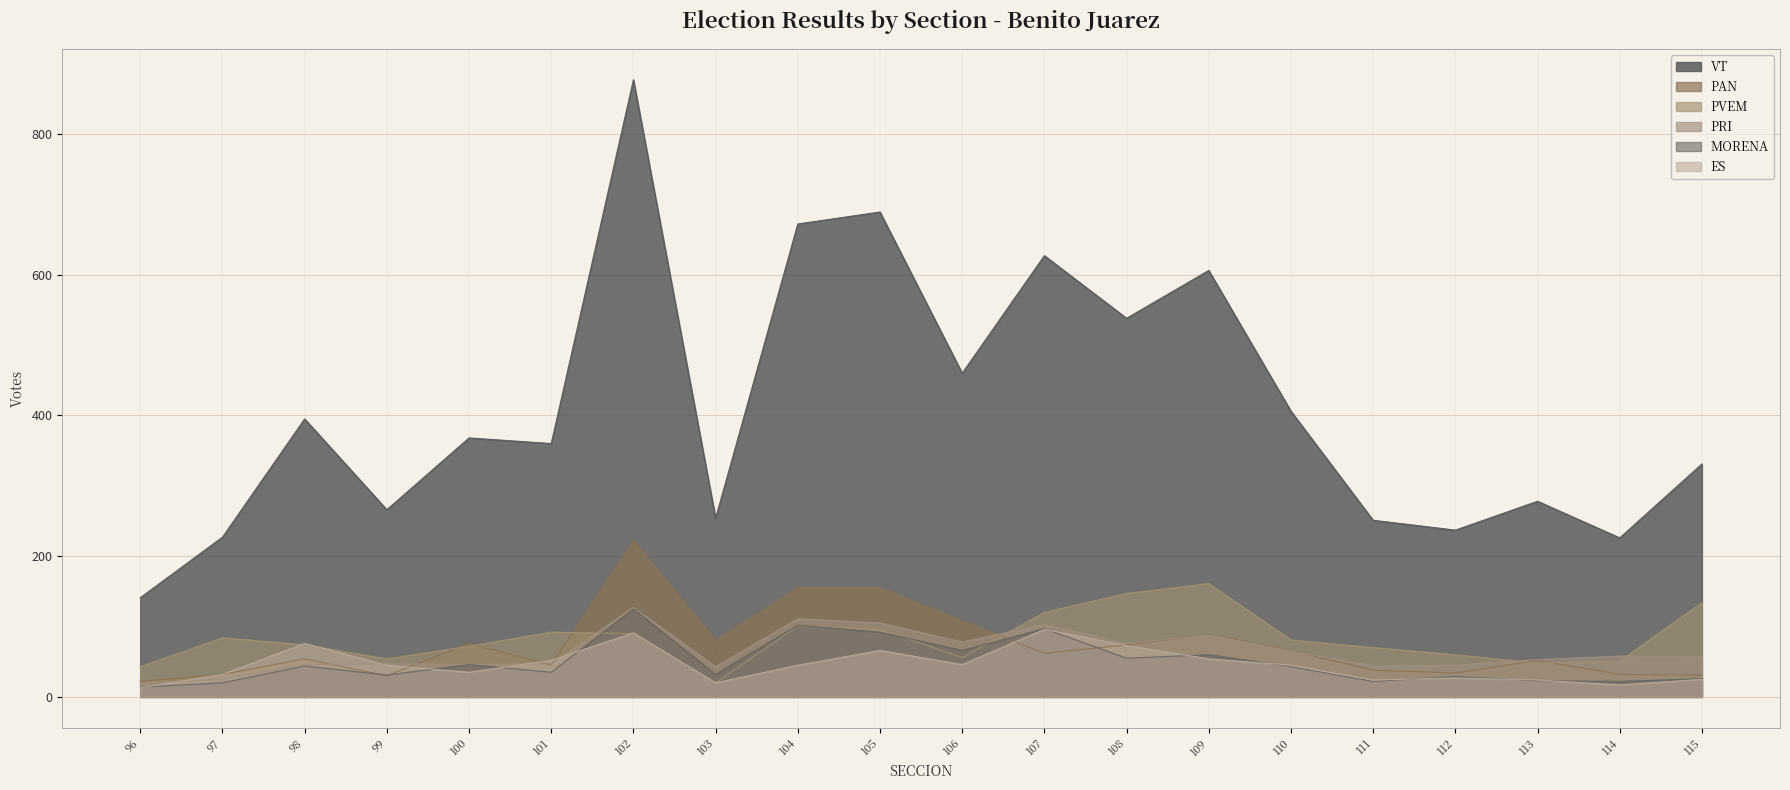

What is the sum of all PVEM values?

1654